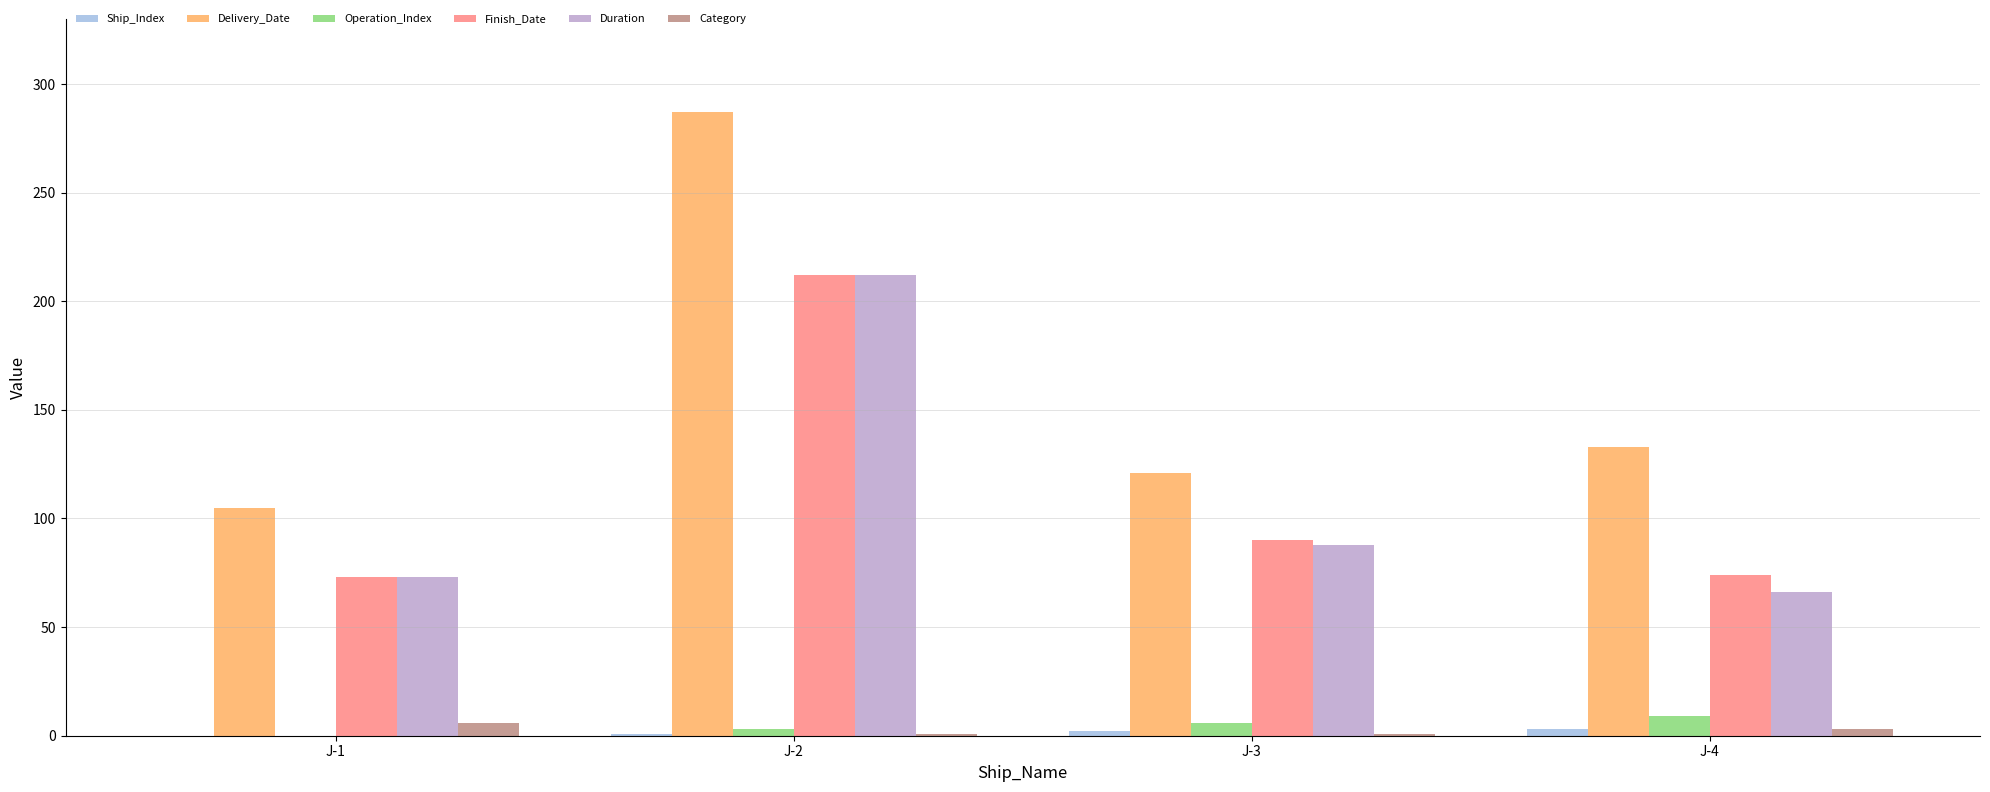

Which has a higher value, J-1 or J-2?

J-2